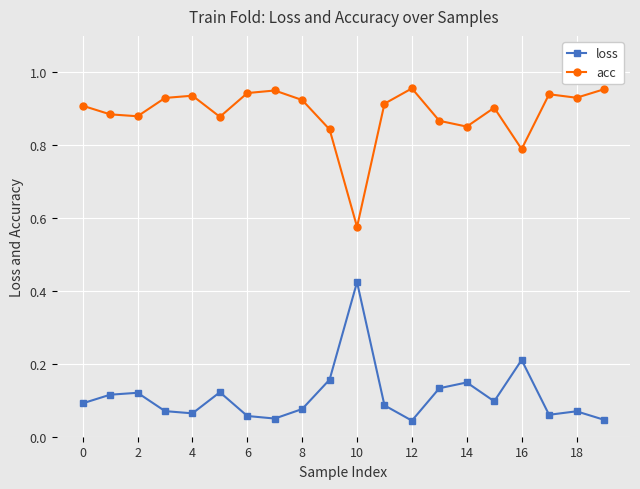

Which series has the largest total across all categories?

acc